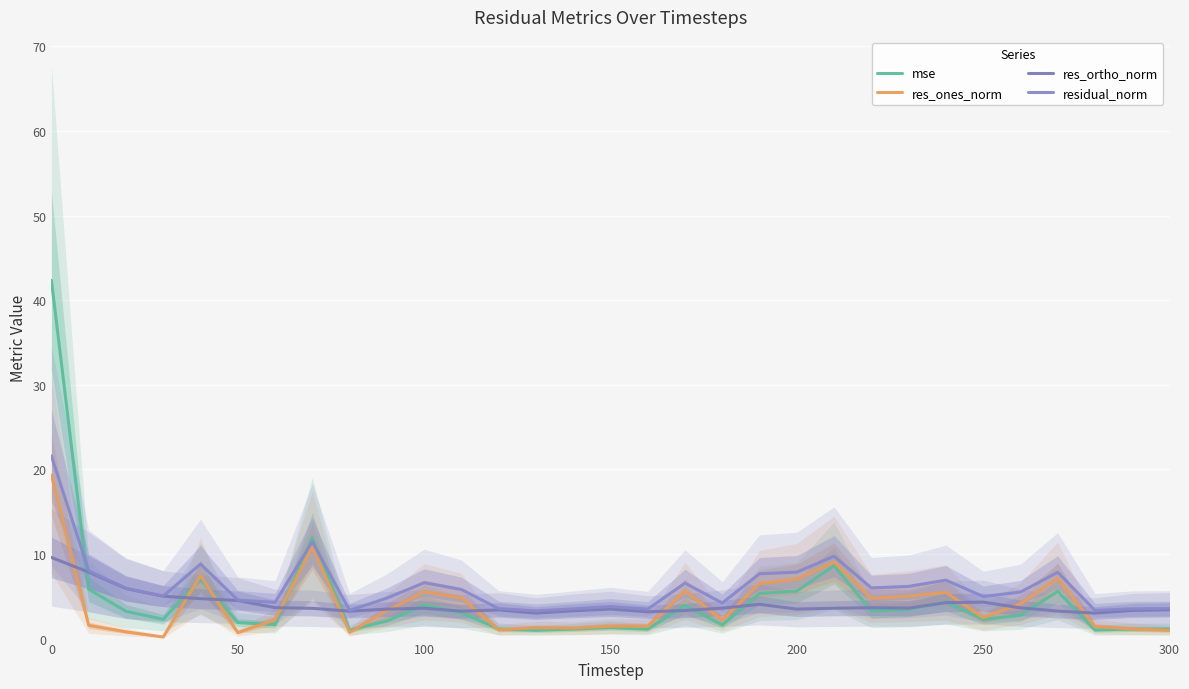

Reading left to right, list all the values displayed in this chart.

mse: 42.3	5.8	3.2	2.3	7.1	1.9	1.7	11.9	1.0	2.1	4.0	3.1	1.1	1.0	1.1	1.3	1.1	3.9	1.6	5.3	5.6	8.6	3.3	3.5	4.3	2.3	2.7	5.6	1.0	1.1	1.1
res_ones_norm: 19.3	1.6	0.8	0.2	7.5	0.7	2.2	10.9	0.8	3.3	5.5	4.8	1.0	1.3	1.2	1.5	1.5	5.7	2.2	6.5	7.0	9.1	4.8	5.0	5.5	2.5	4.1	7.1	1.4	1.2	1.0
res_ortho_norm: 9.6	7.9	5.9	5.0	4.7	4.5	3.7	3.6	3.2	3.5	3.6	3.2	3.4	3.0	3.3	3.5	3.2	3.3	3.6	4.1	3.5	3.6	3.6	3.6	4.2	4.3	3.6	3.3	3.0	3.3	3.4
residual_norm: 21.6	8.0	6.0	5.0	8.8	4.6	4.3	11.4	3.3	4.8	6.6	5.8	3.5	3.3	3.5	3.8	3.5	6.6	4.2	7.7	7.9	9.7	6.0	6.2	6.9	5.0	5.5	7.8	3.3	3.5	3.5